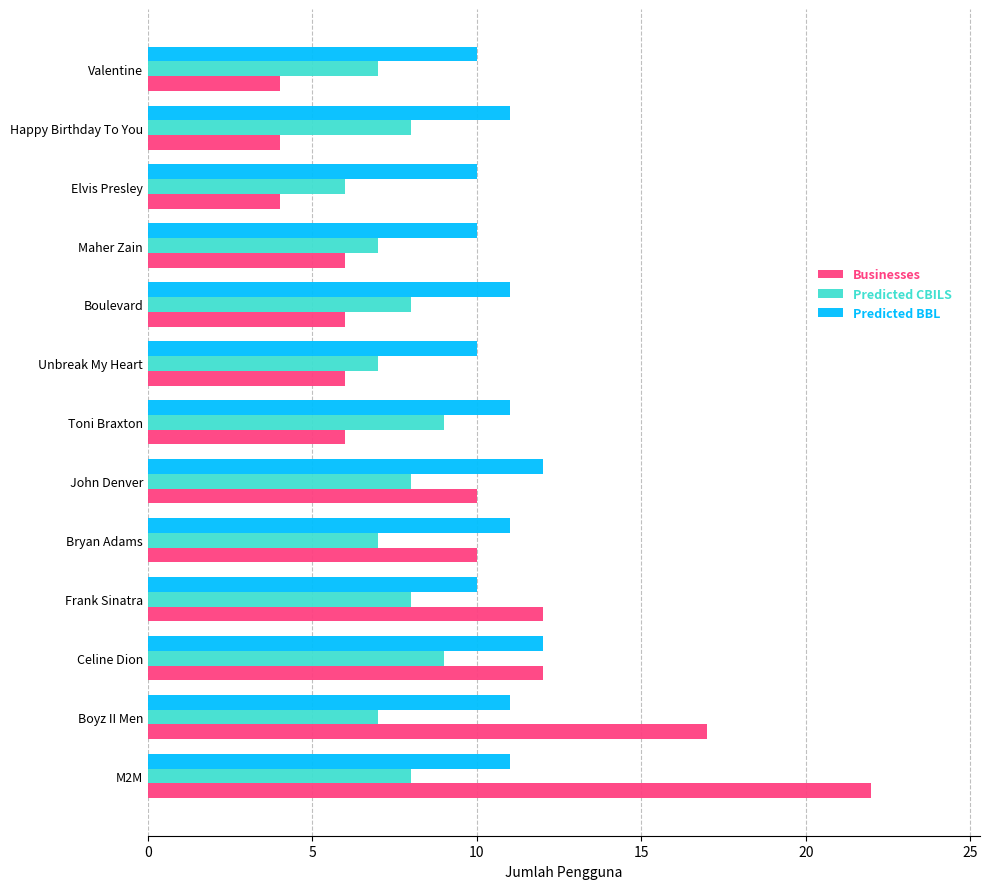

At how many categories does at least one series exceed 15?

2